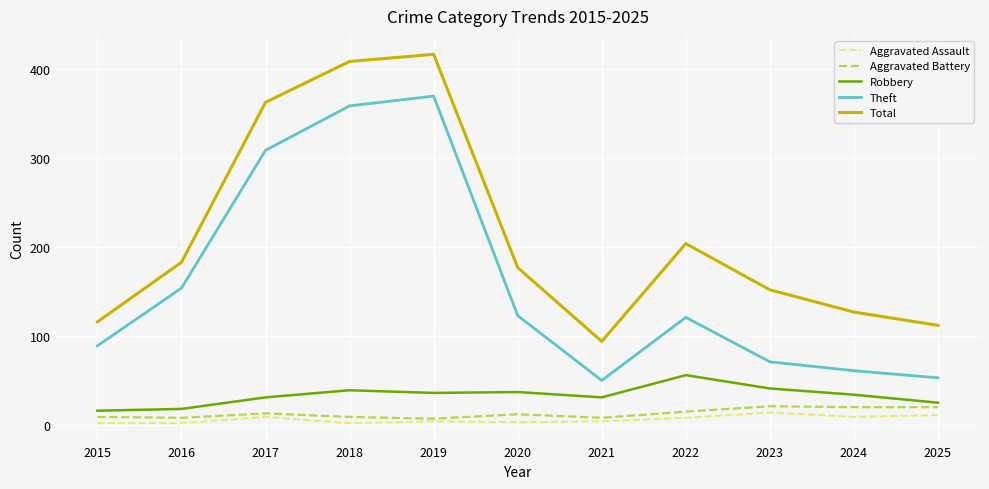

What is the spread (max minus min) of values at 2017?

354